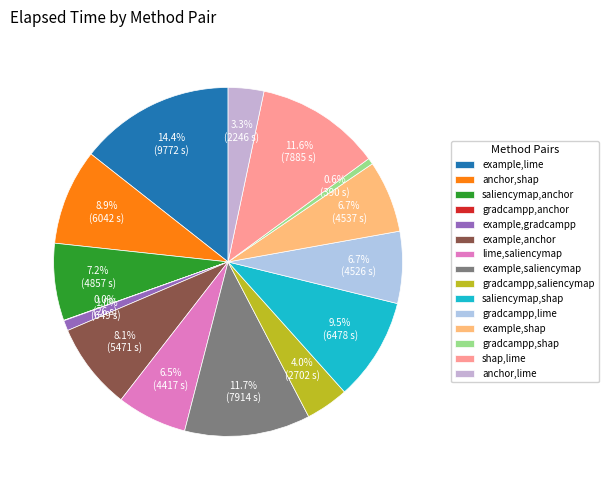

Is there a majority slice in this chart?

No